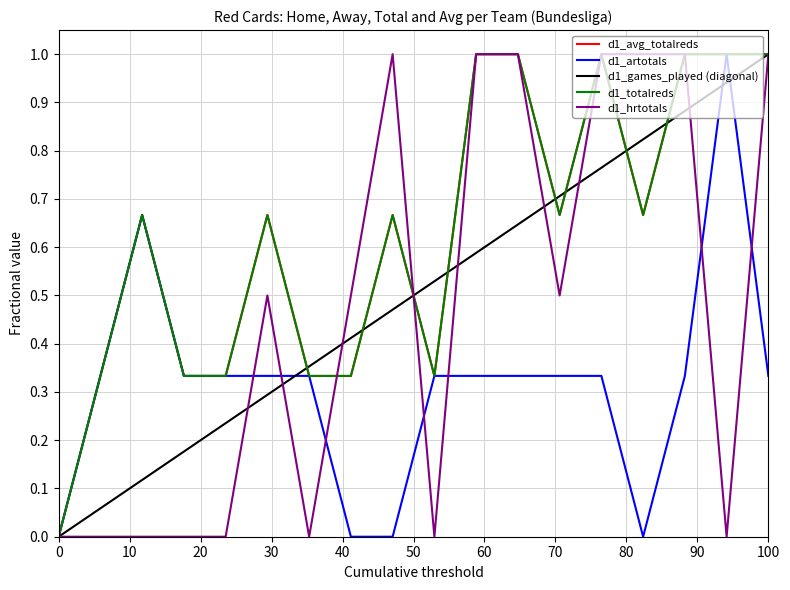

What is the maximum value shown in the chart?

1.0